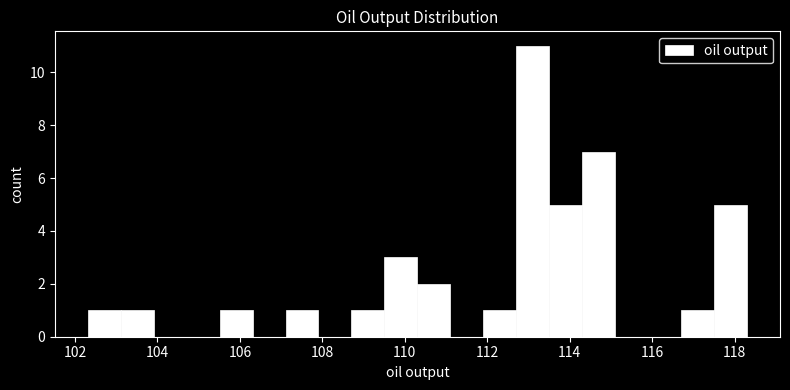

Around what value on the x-axis is the tallest bar? Give the approximate position of its centre, as read against the axis.

113.2